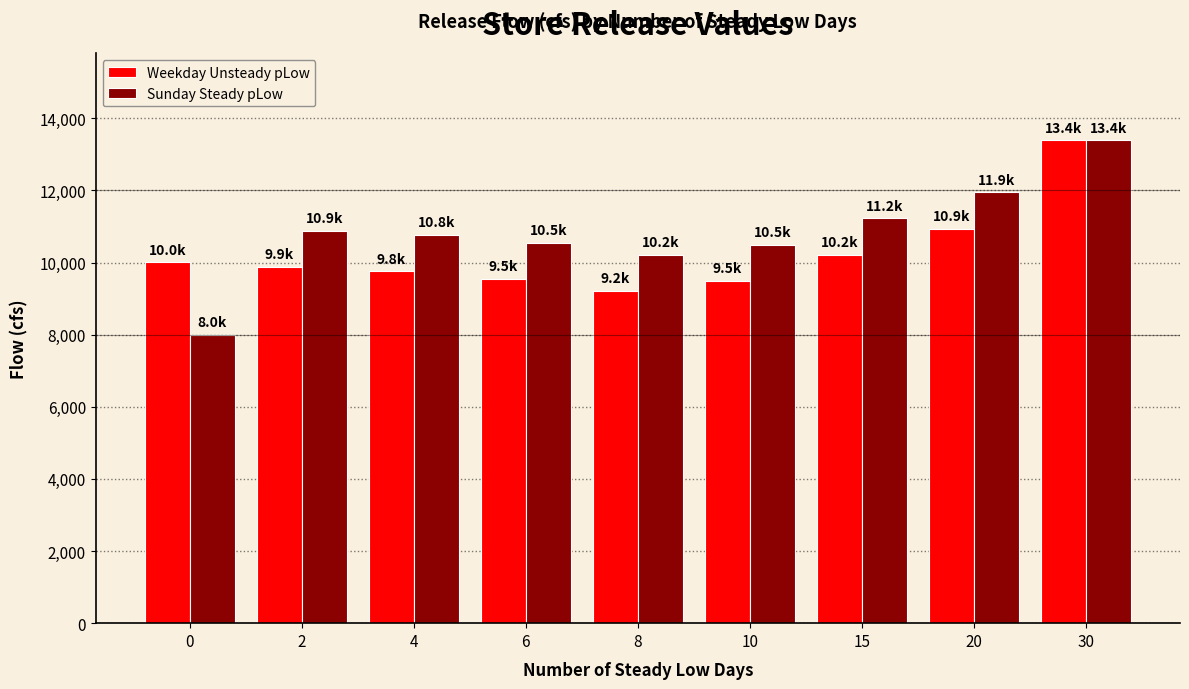

Rank the series at 2 from lowest to highest value.

Weekday Unsteady pLow, Sunday Steady pLow